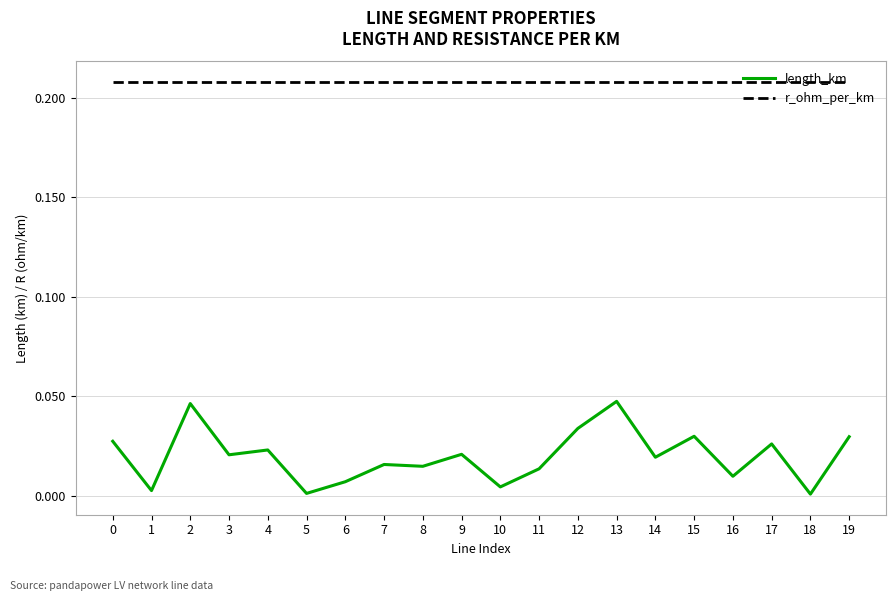

Is the value of length_km at 17 greater than the value of r_ohm_per_km at 5?

No